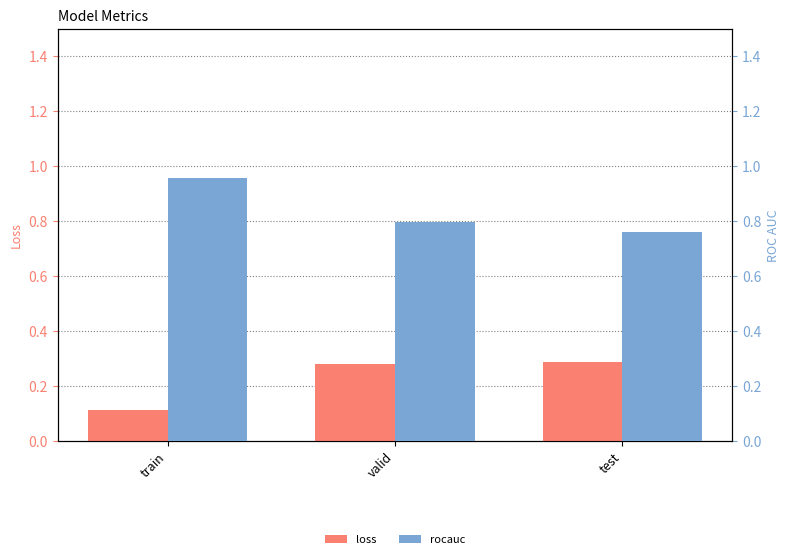

What is the smallest value displayed?

0.1